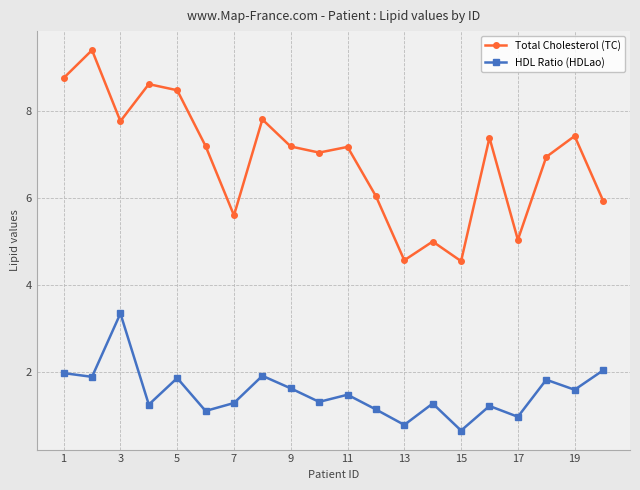

True or false: HDL Ratio (HDLao) and Total Cholesterol (TC) cross at least once.

False